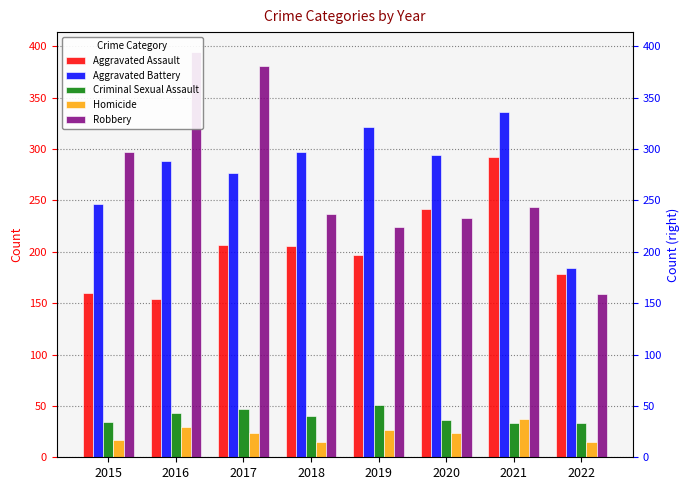

List the series in order of their peak value, highest first.

Robbery, Aggravated Battery, Aggravated Assault, Criminal Sexual Assault, Homicide